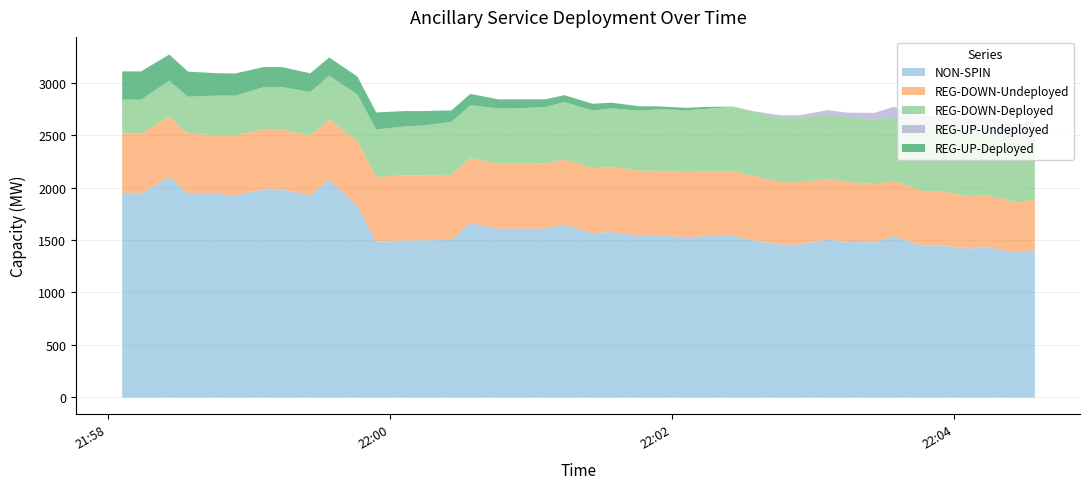

Read the REG-UP-Deployed value at 15.

108